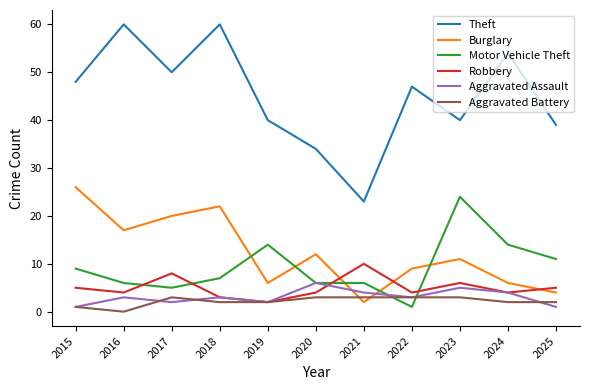

Rank the series by their maximum value, from highest to lowest.

Theft, Burglary, Motor Vehicle Theft, Robbery, Aggravated Assault, Aggravated Battery